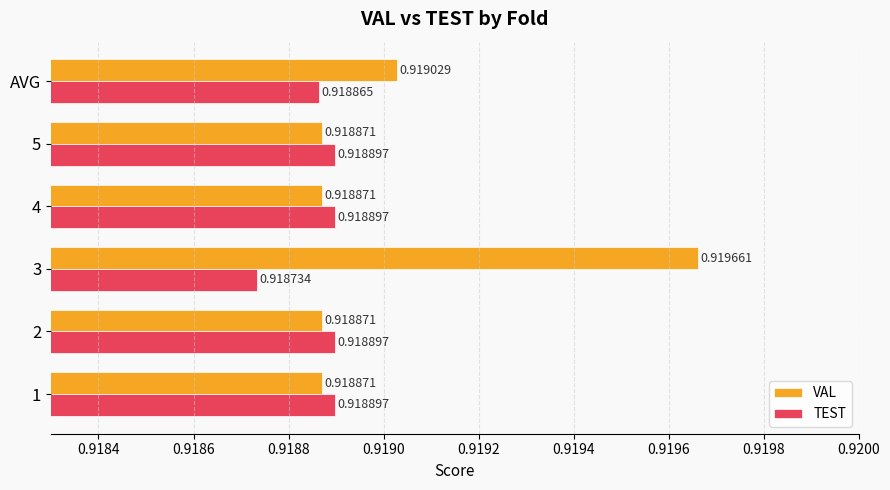

Rank the series by their average value, from highest to lowest.

VAL, TEST